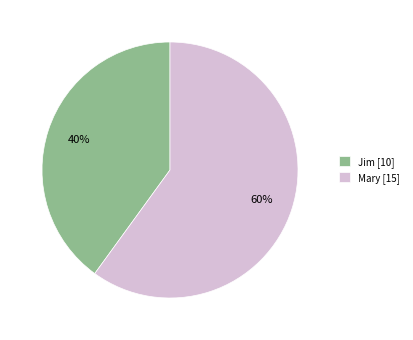

Does Jim represent more than half of the total?

No